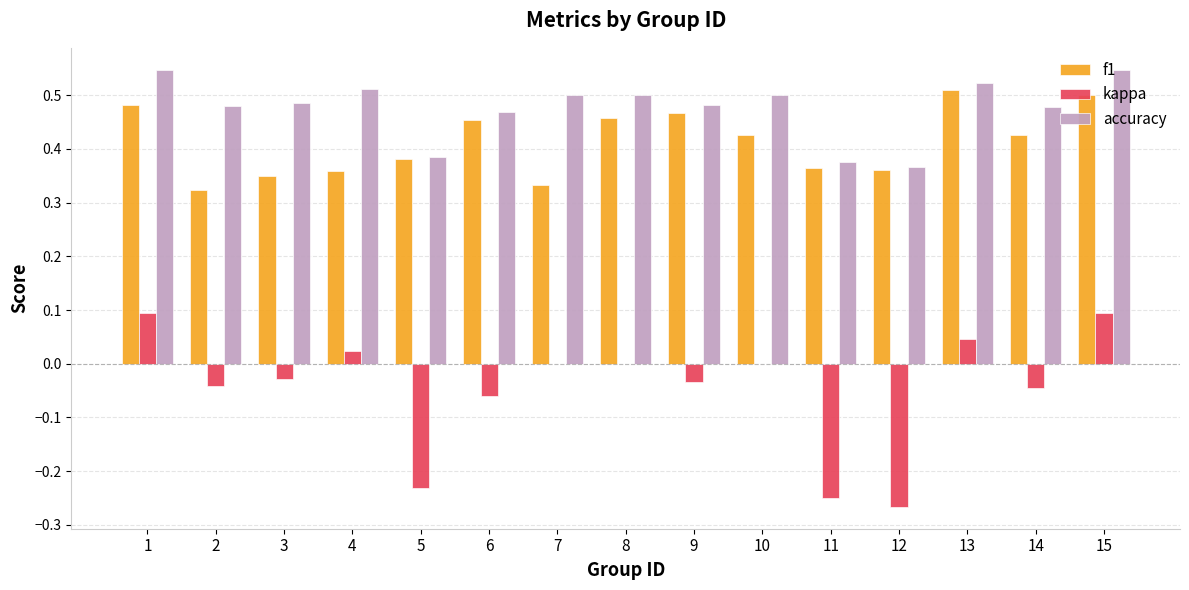

Is it true that kappa equals -0.1 at 14?

False